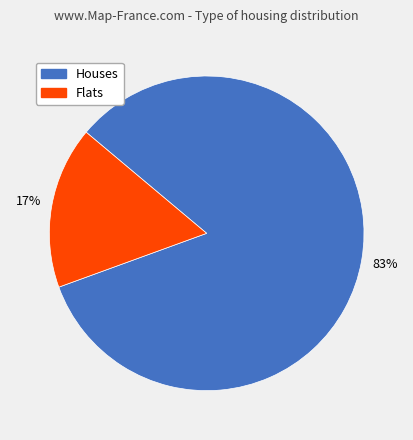

To the nearest percent, what is the average slice percentage?

50%